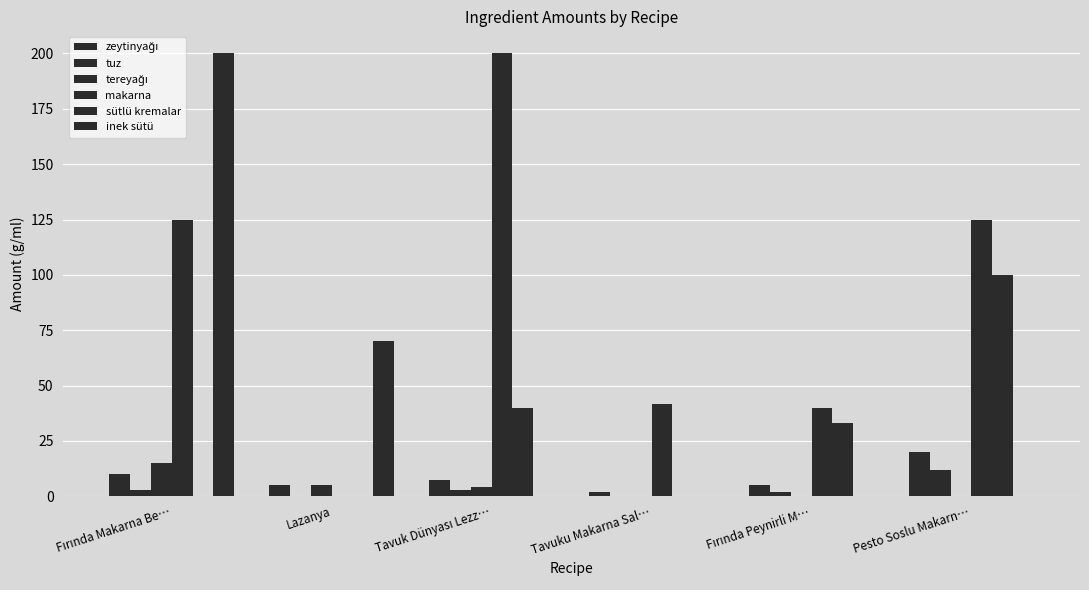

How many groups of bars are there?

6